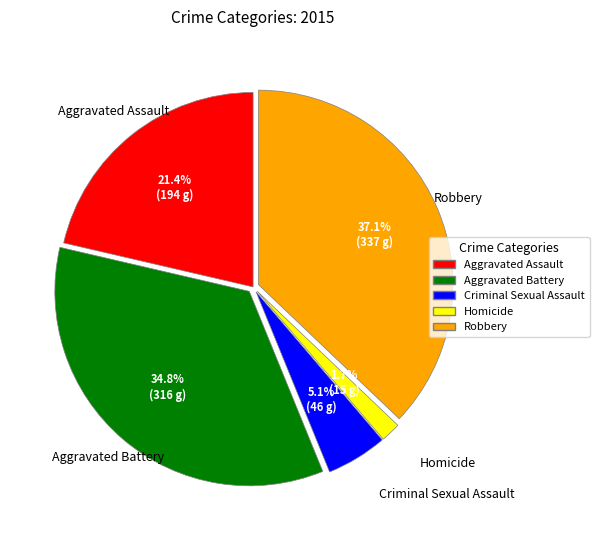

Between Robbery and Aggravated Battery, which is larger?

Robbery